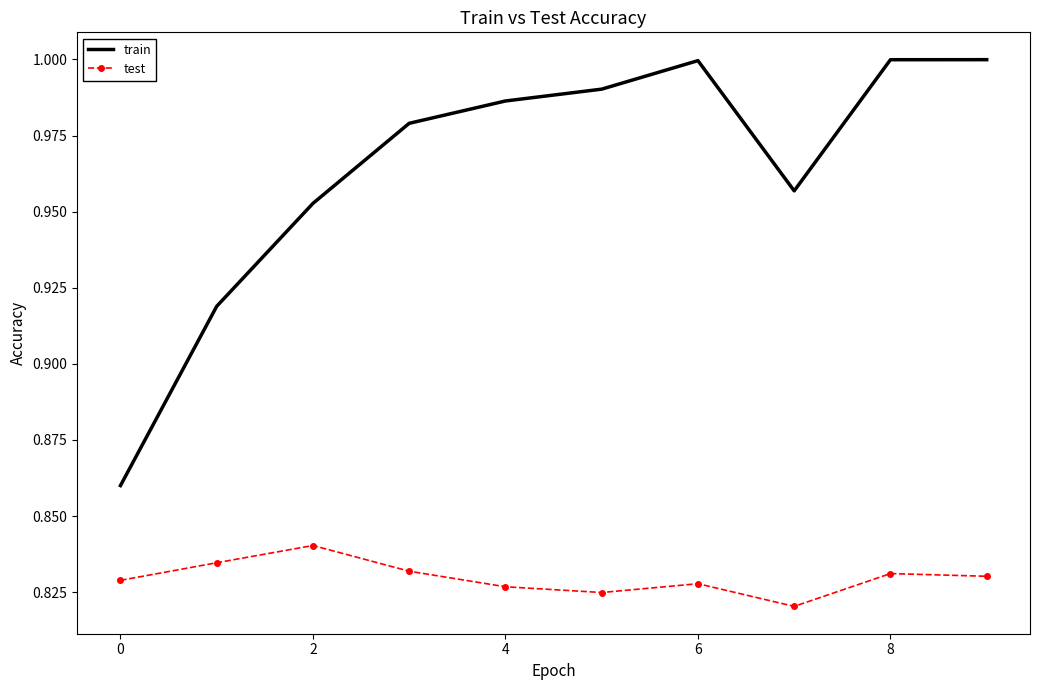

Rank the series by their maximum value, from lowest to highest.

test, train